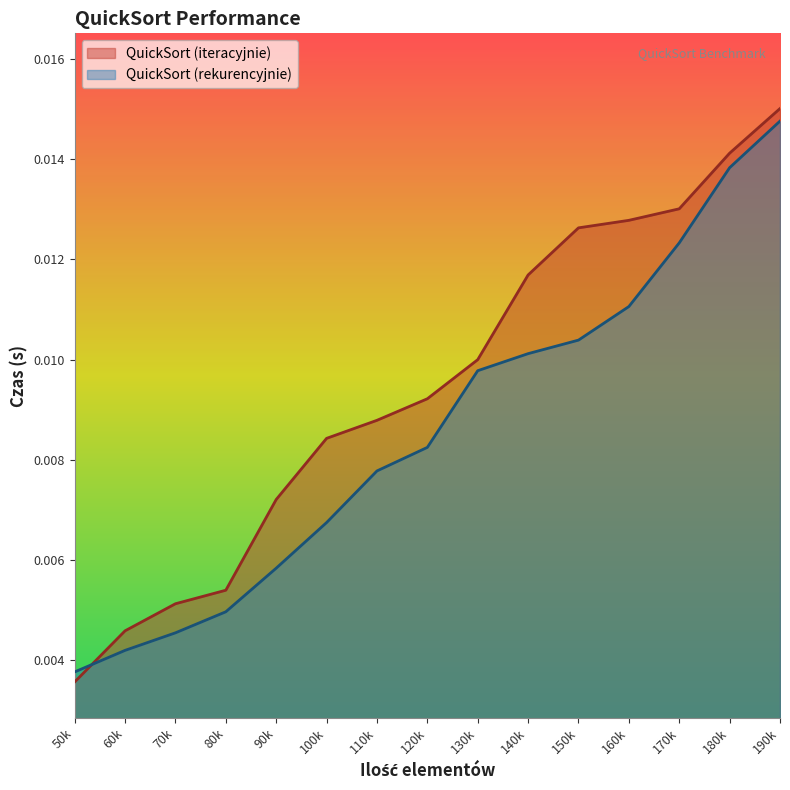

Is the value of QuickSort (iteracyjnie) at 50k greater than the value of QuickSort (rekurencyjnie) at 120k?

No